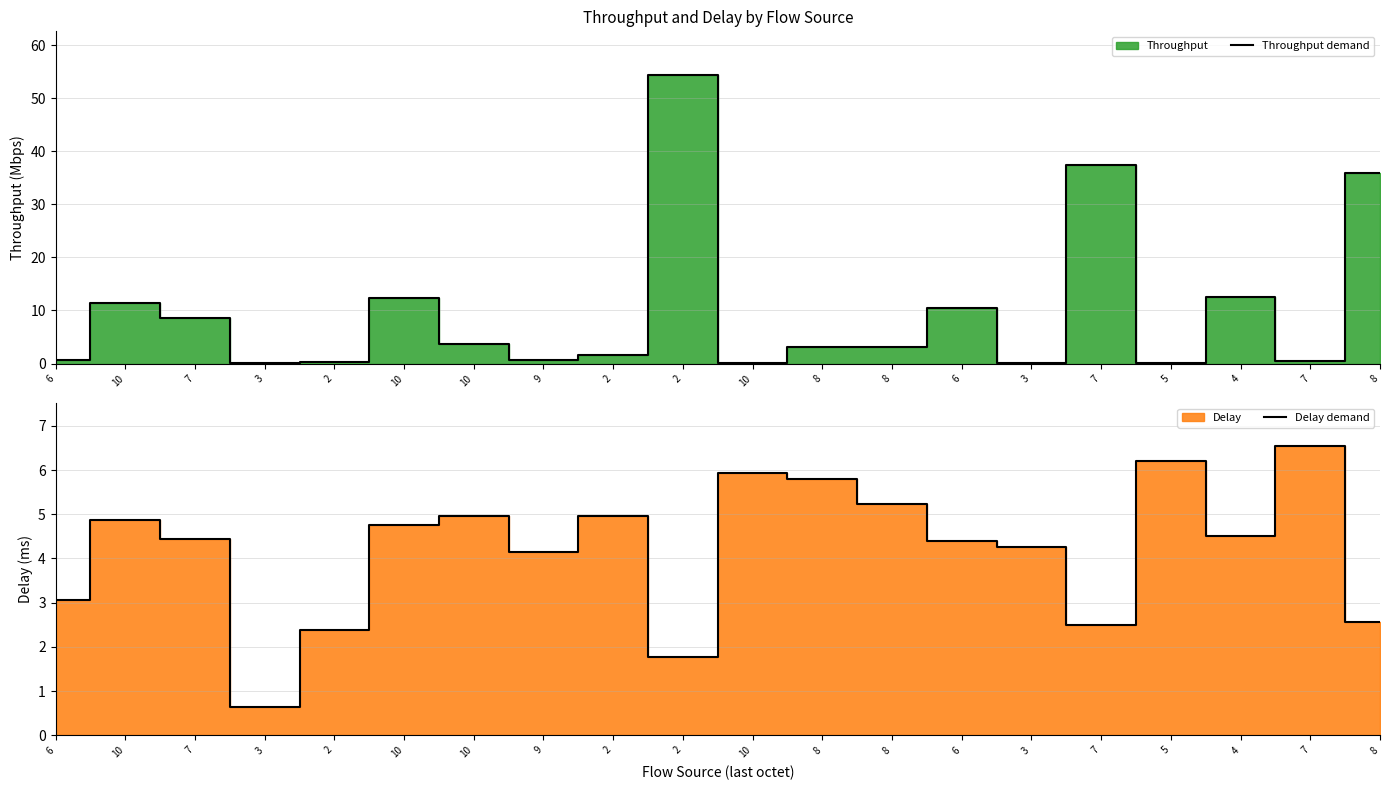

How many lines are shown in the chart?

2